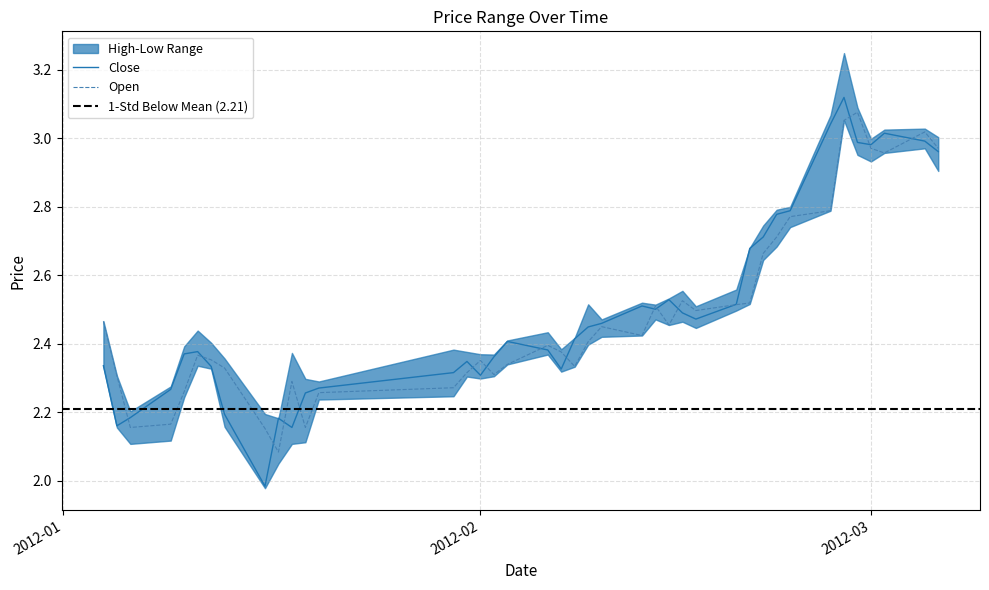

Is the value of high at 34 greater than the value of low at open?

Yes